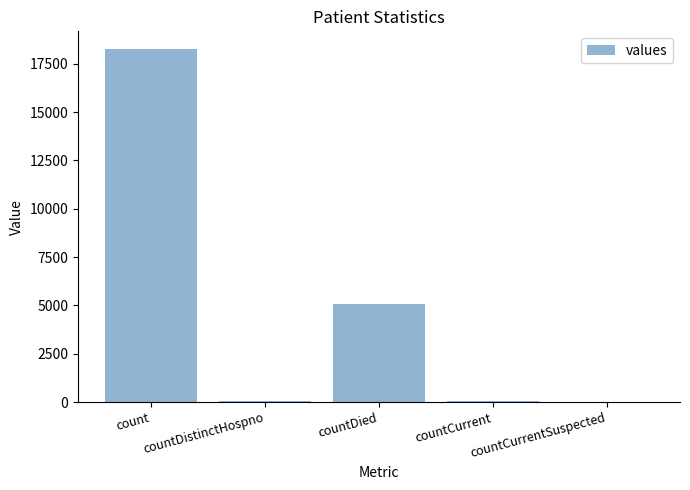

Which category has the highest value across all series?

count